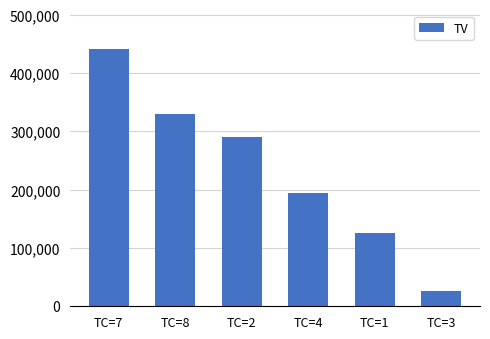

Between TC=1 and TC=8, which is larger?

TC=8